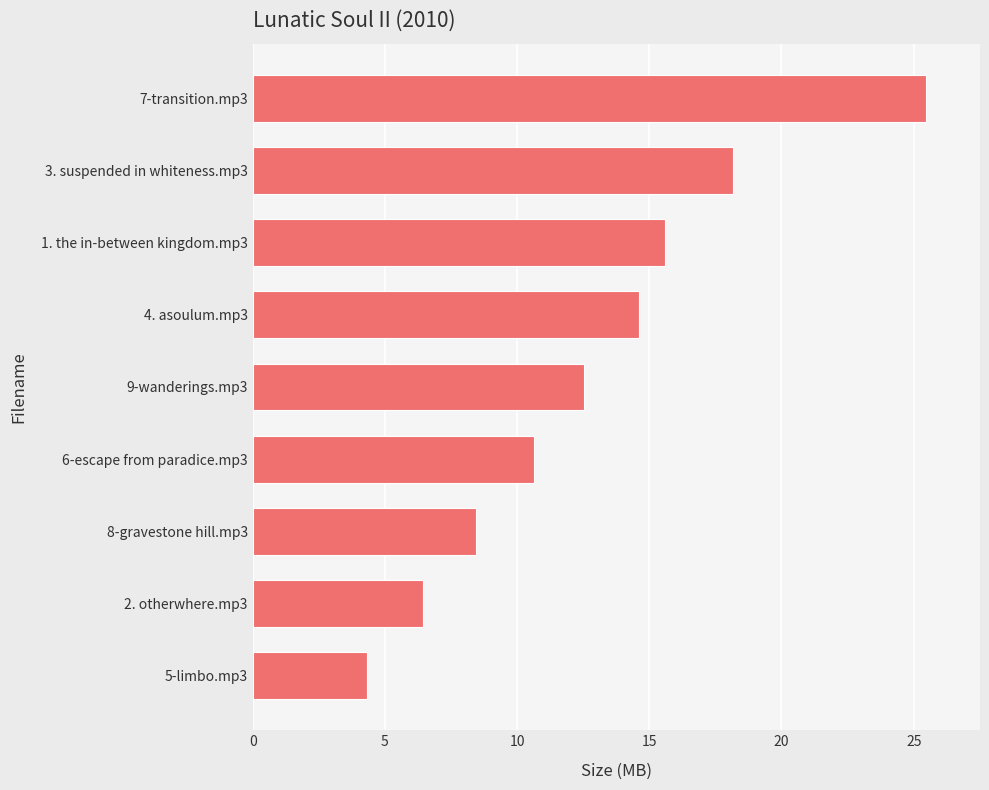

True or false: the data shows 13.5 at 8-gravestone hill.mp3.

False